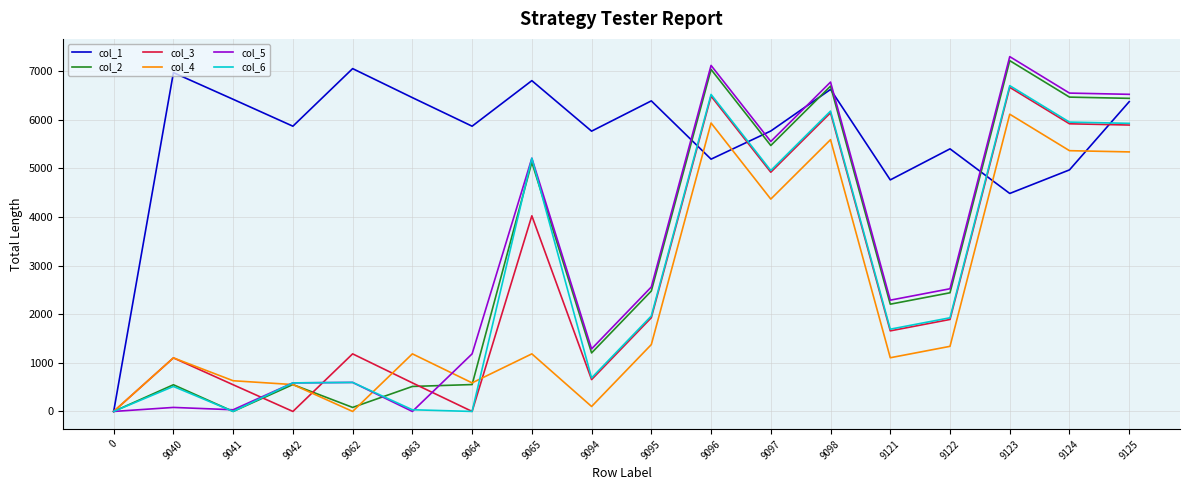

What is the total value across all series at 9098?

38019.6